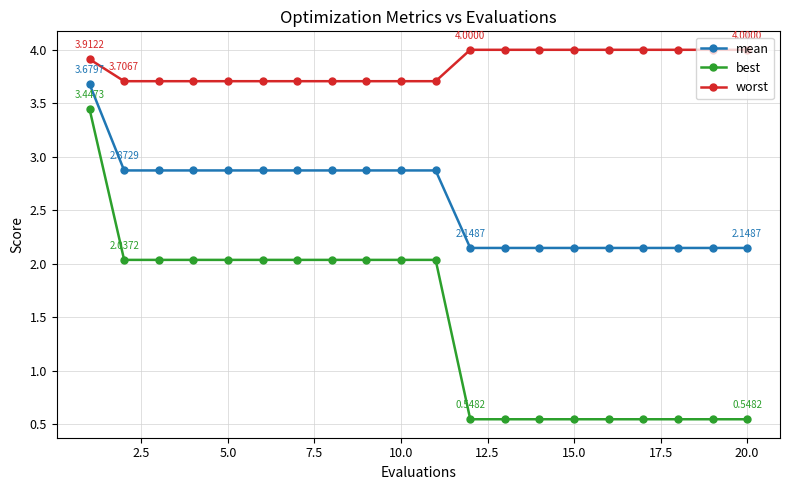

Is this an area chart (filled region under the line)?

No